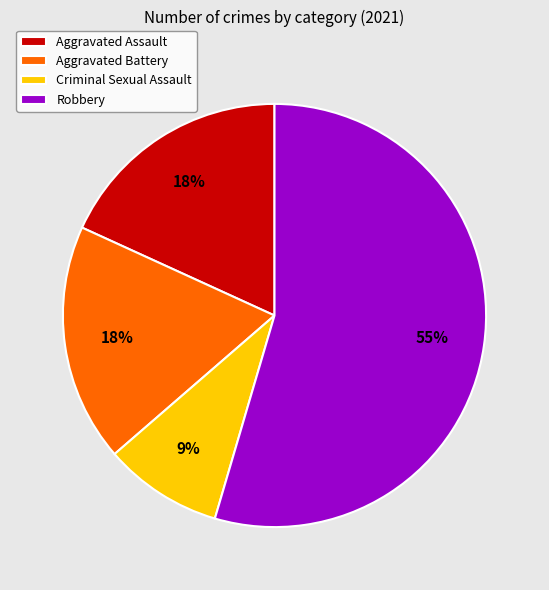

To the nearest percent, what percentage of the pie is Aggravated Assault?

18%